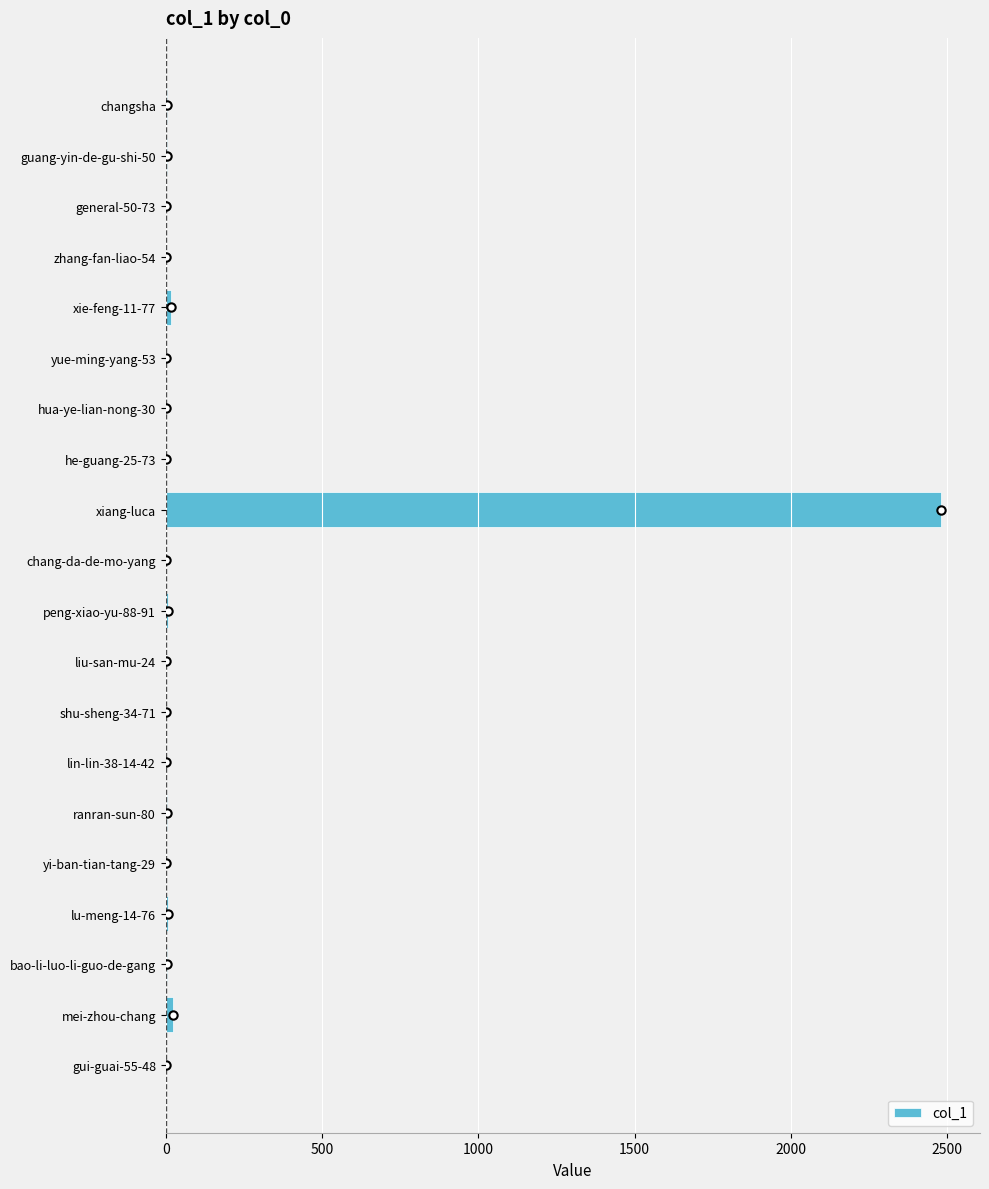

Which label corresponds to the largest value in the chart?

xiang-luca